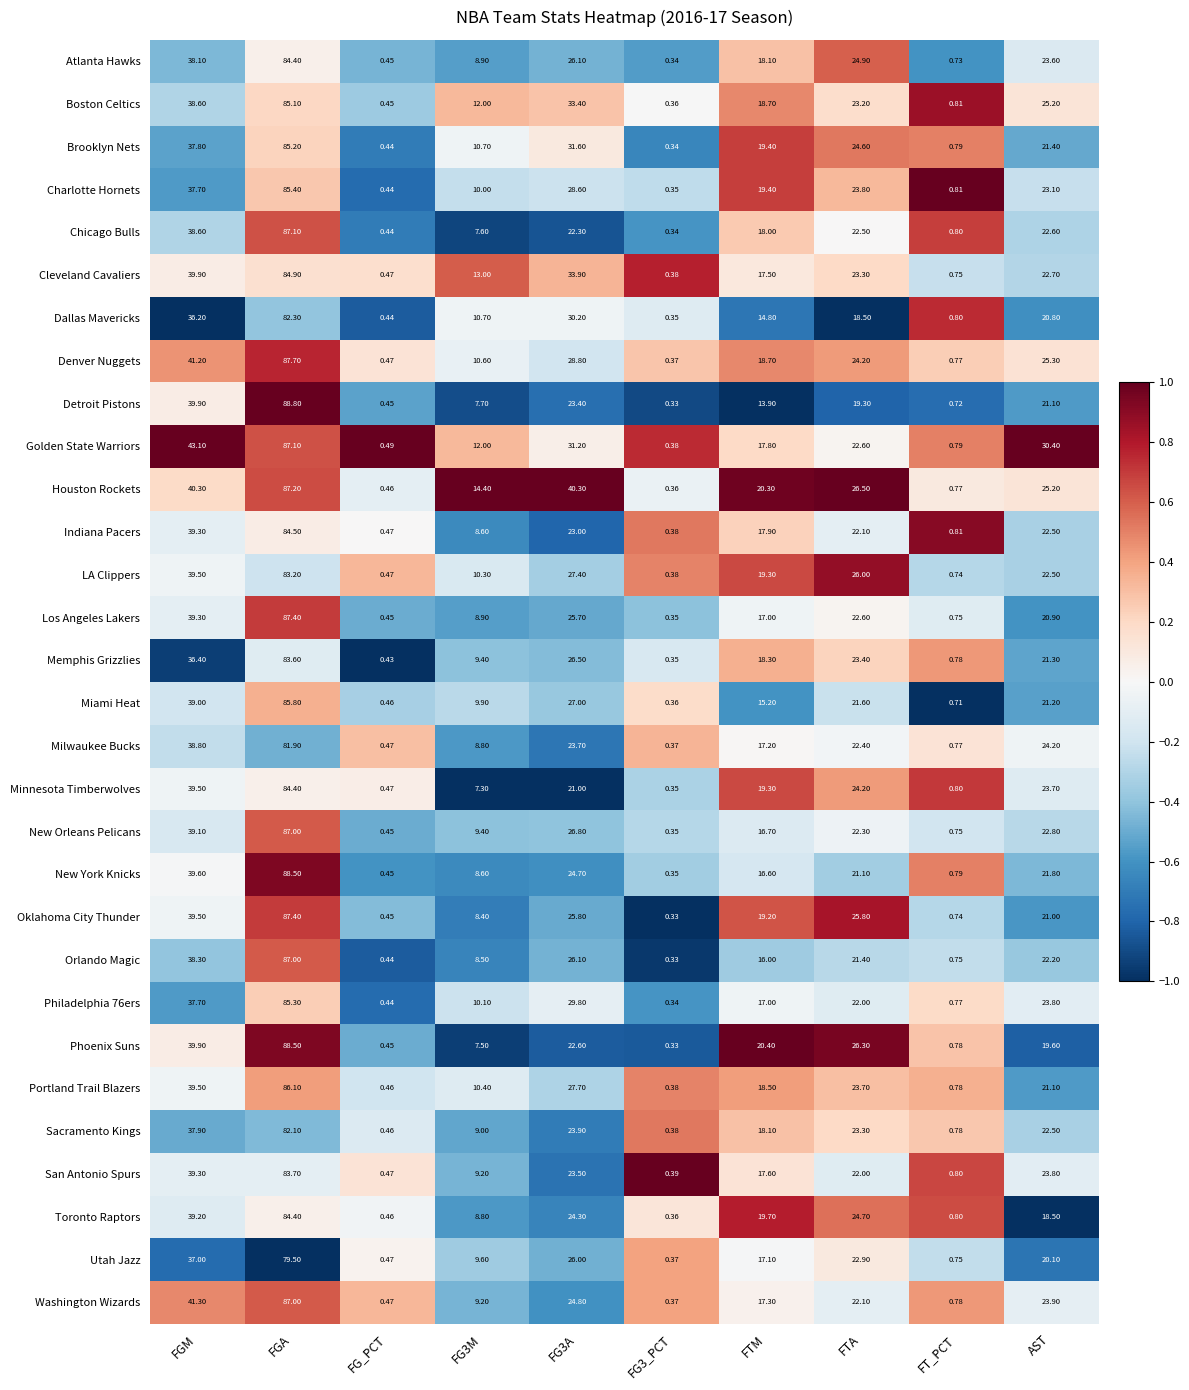

Where is Miami Heat nearest to the value 43?

FGM